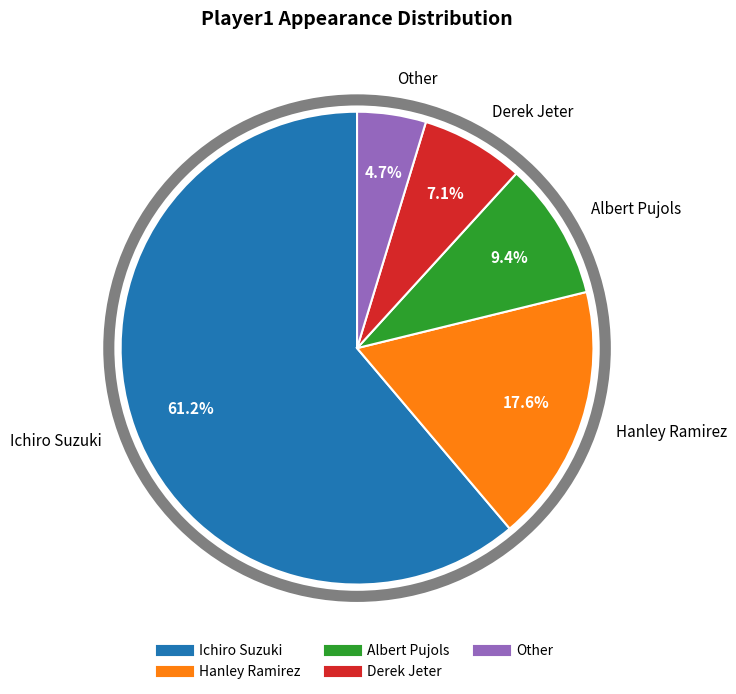

How many slices are in this pie chart?

5